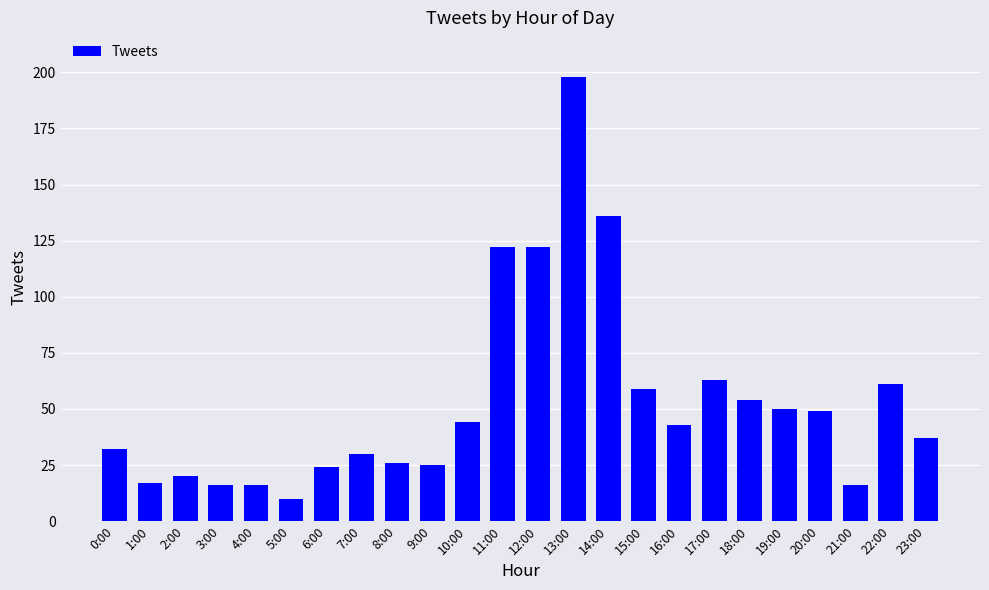

Which label corresponds to the largest value in the chart?

13:00